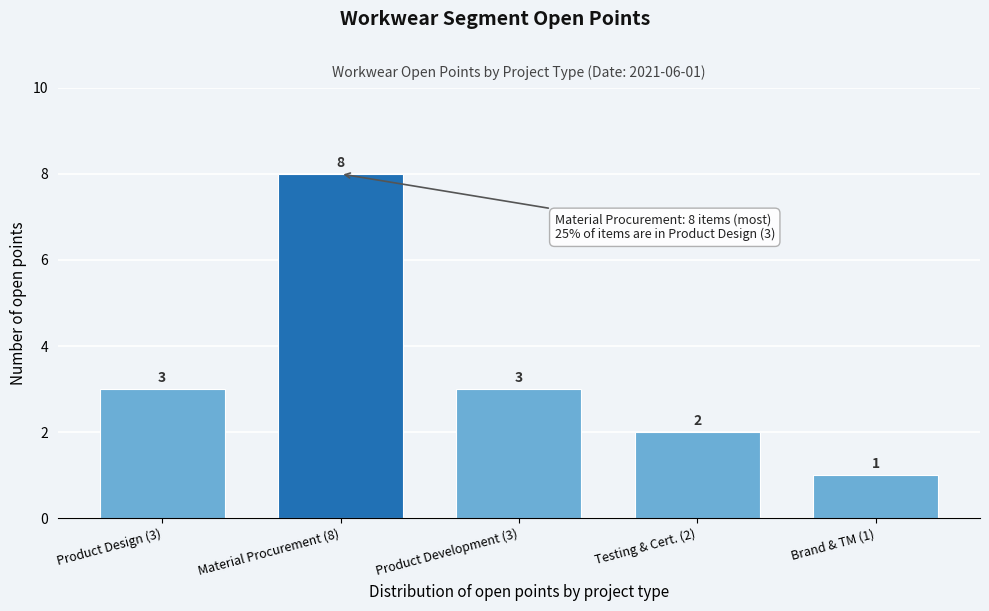

Reading left to right, list all the values displayed in this chart.

3	8	3	2	1